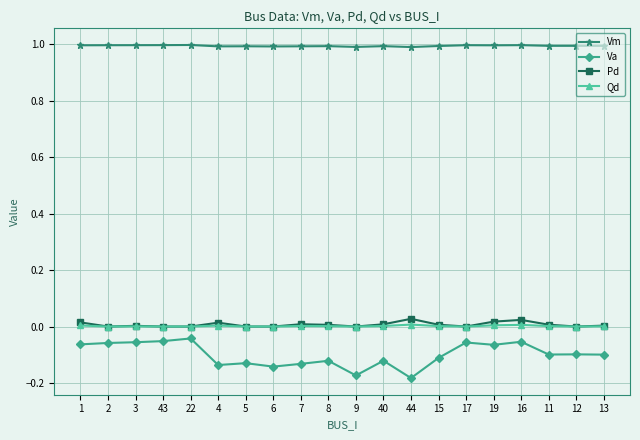

Which series has the largest range (max minus min)?

Va